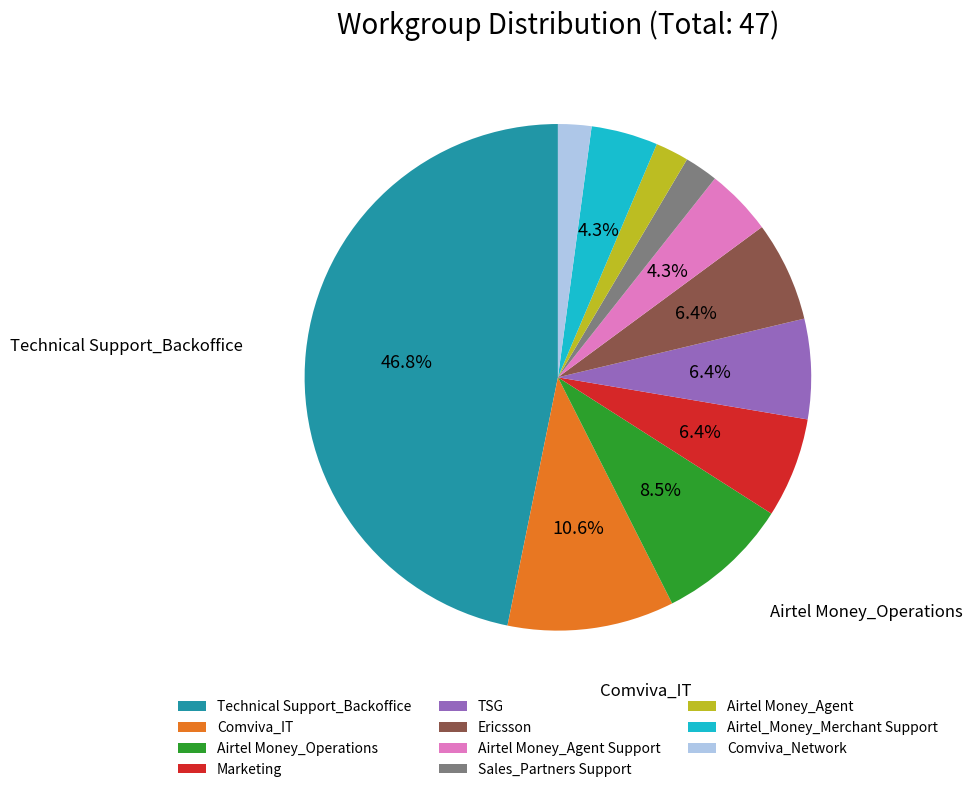

To the nearest percent, what portion does Sales_Partners Support represent?

2%